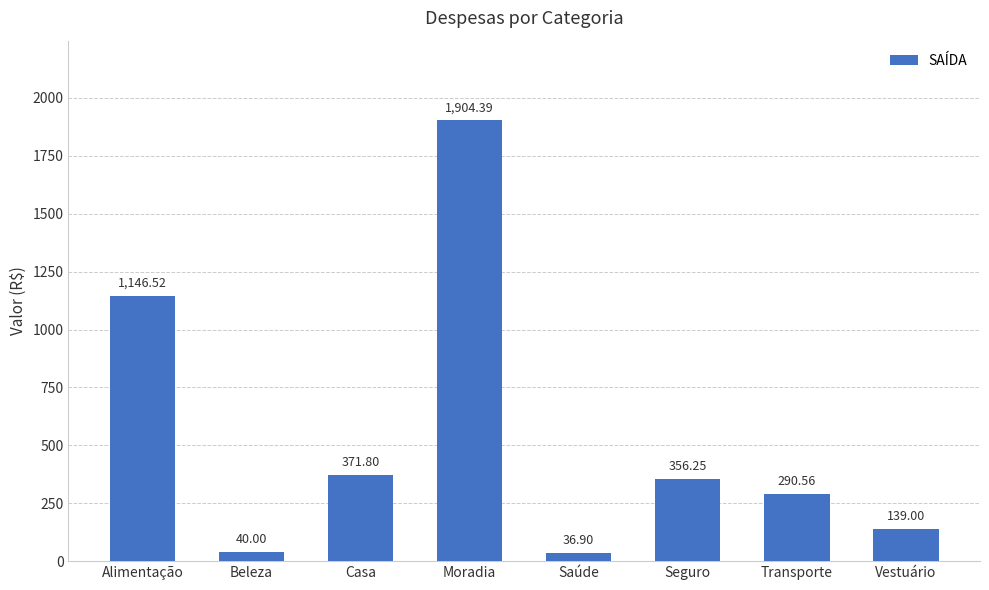

What is the difference between the maximum and second lowest values?

1864.4